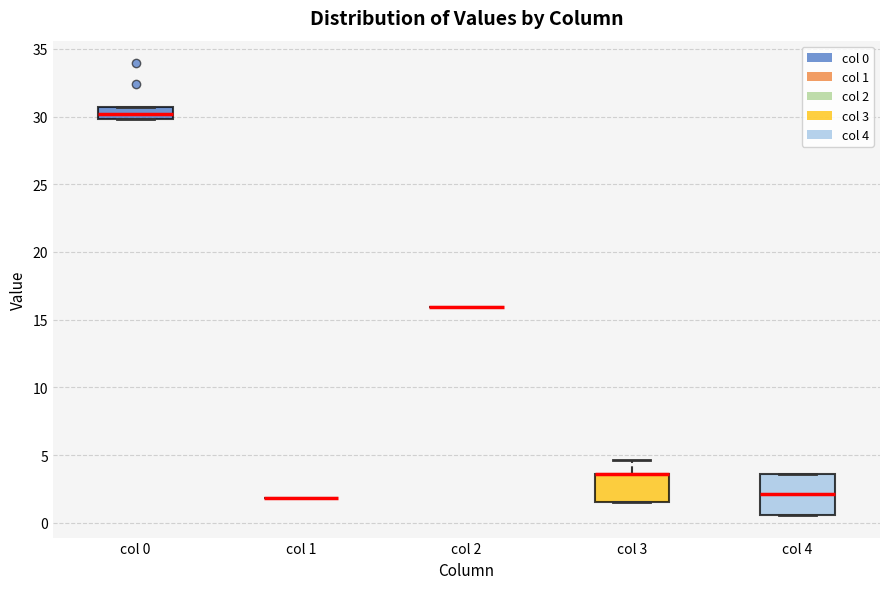

Reading left to right, read every box against the y-axis: the position of its median line, the range the box covers, and the ends of its whiskers. The values are not printed on the chart, so give them approximately, as read against the axis.

col 0: median 30.0 (inside the box), box 30.0 to 30.5, whiskers 30.0 to 30.5
col 1: box collapsed to a line at 2.0, whiskers 2.0 to 2.0
col 2: box collapsed to a line at 16.0, whiskers 16.0 to 16.0
col 3: median 3.5 (drawn on the box's upper edge), box 1.5 to 3.5, whiskers 1.5 to 4.5
col 4: median 2.0, box 0.5 to 3.5, whiskers 0.5 to 3.5